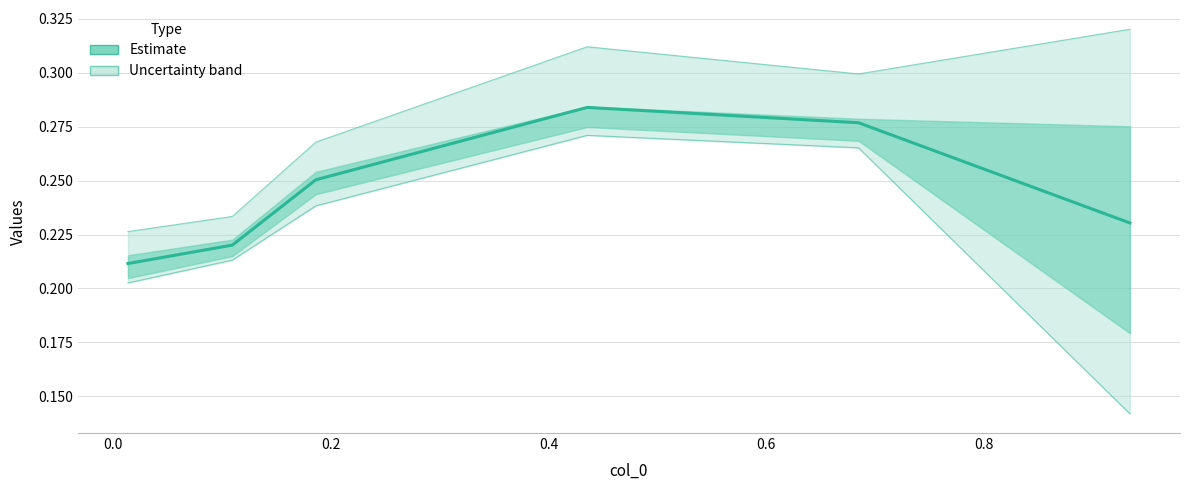

Between 0.2 and 0.6, which is larger?

0.6